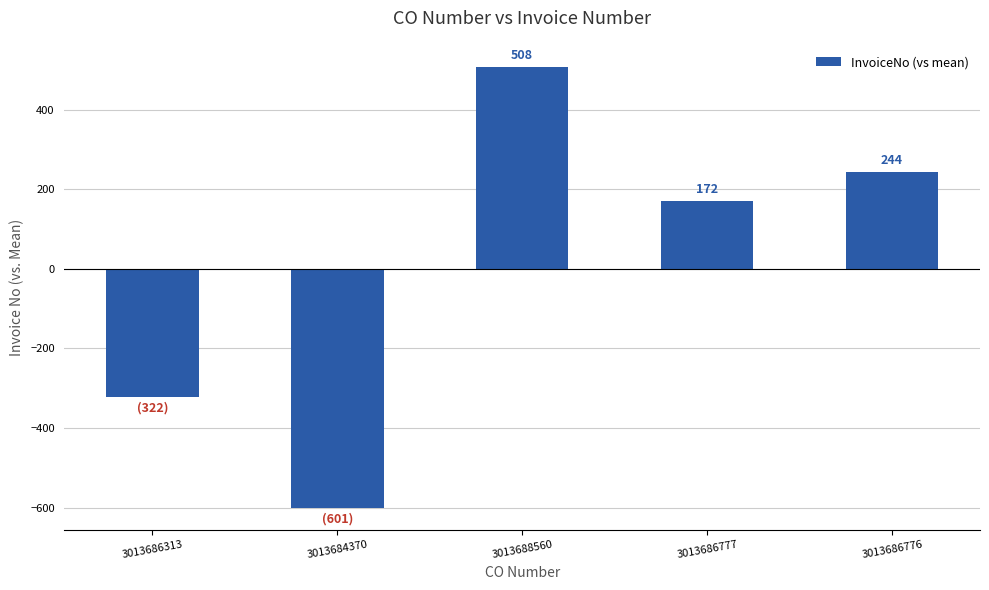

What is the difference between the values at 3013686777 and 3013688560?

336.0